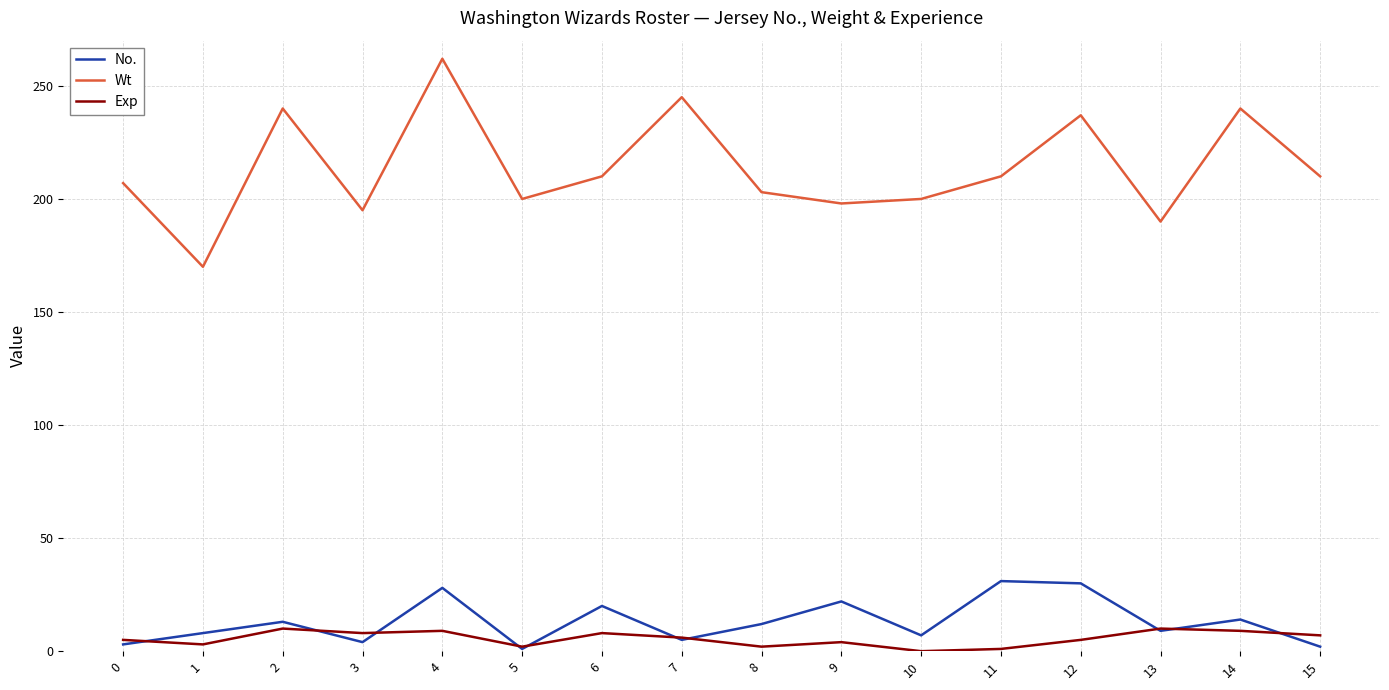

Count the number of categories in the chart.

16